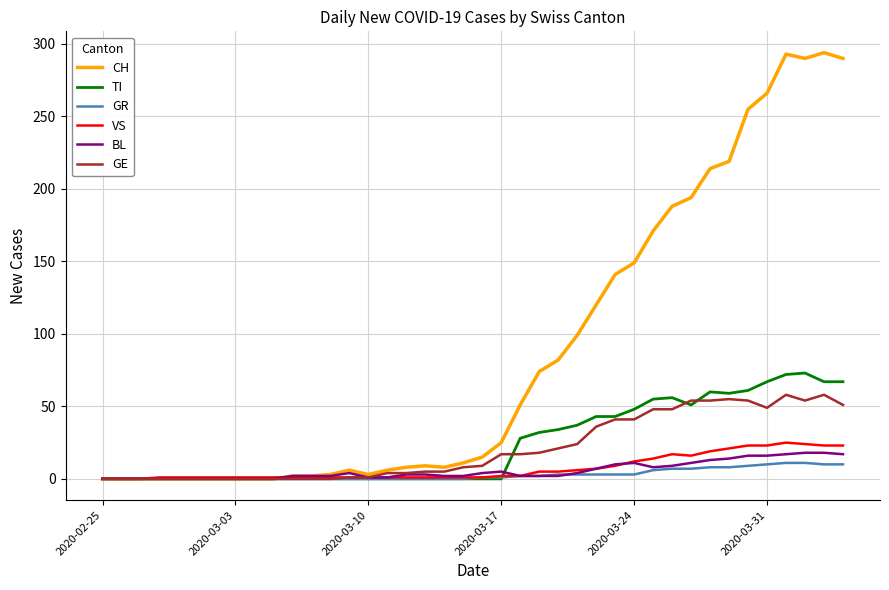

Which series has the widest spread of values?

CH